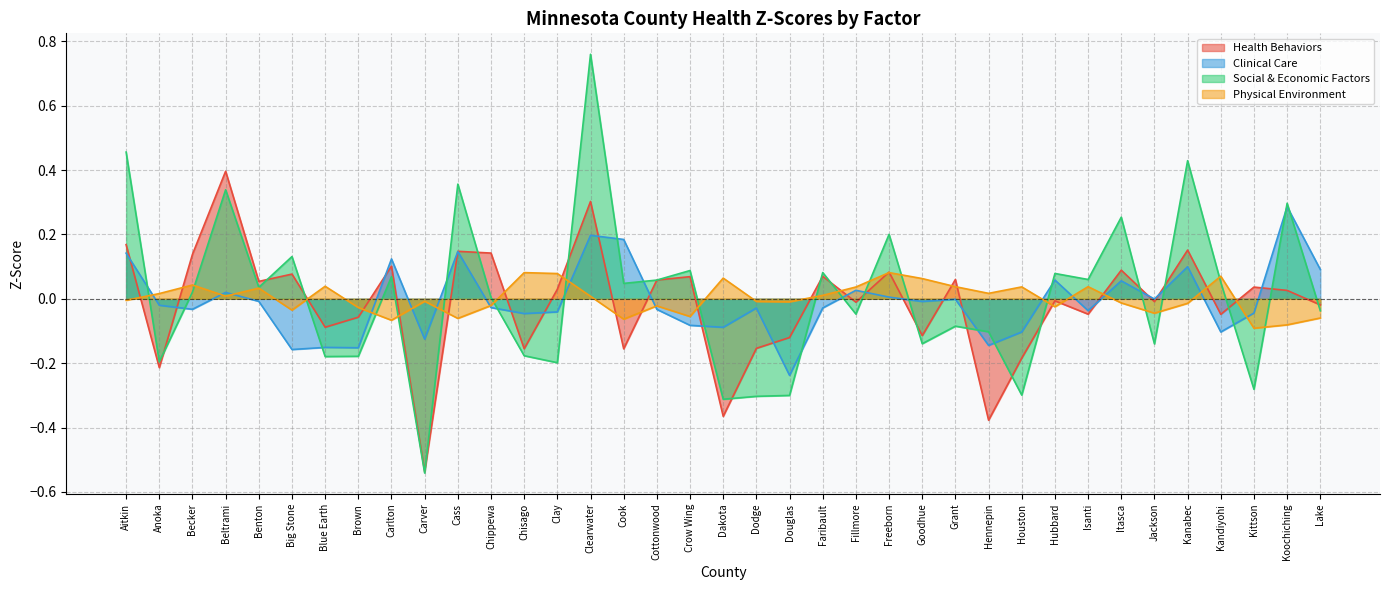

The Physical Environment series shows 0.1 at Clay. True or false?

False